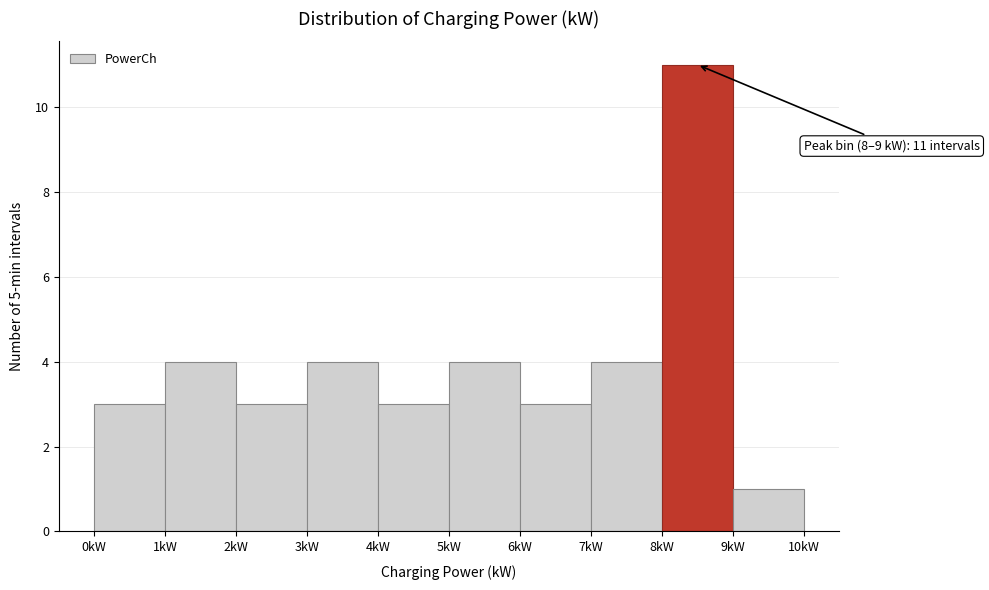

Over which range of the x-axis is the bar tallest?

8 to 9